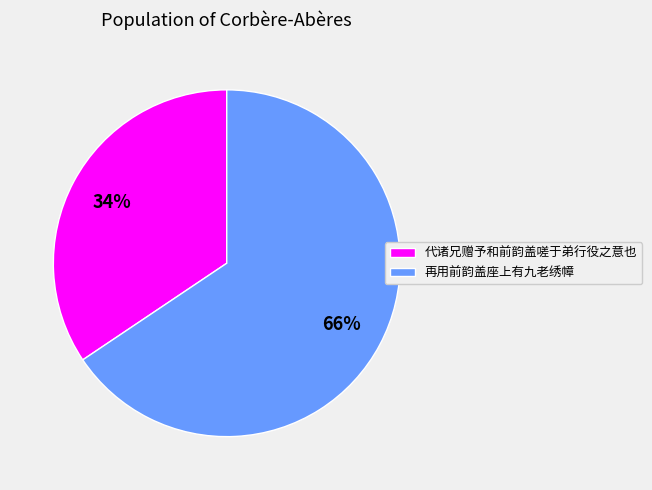

Is there a majority slice in this chart?

Yes